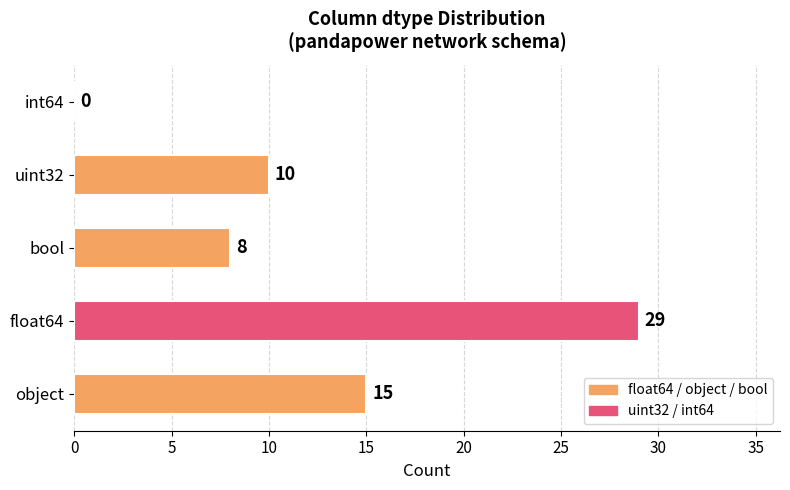

True or false: the data shows 29 at float64.

True